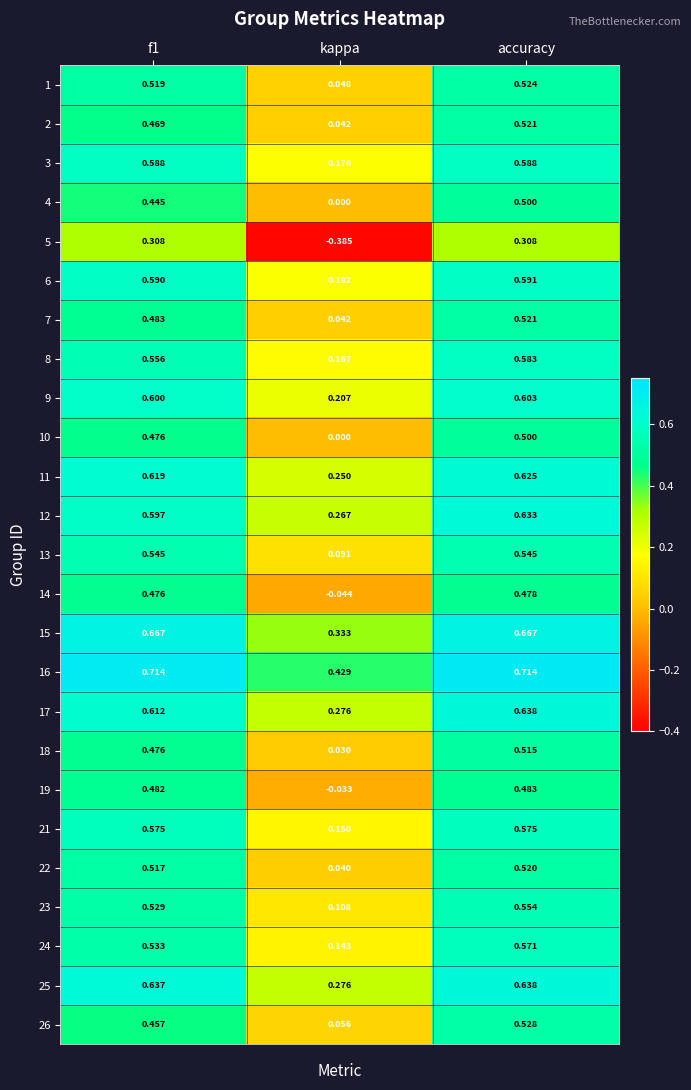

At which category is the sum across all series the highest?

accuracy